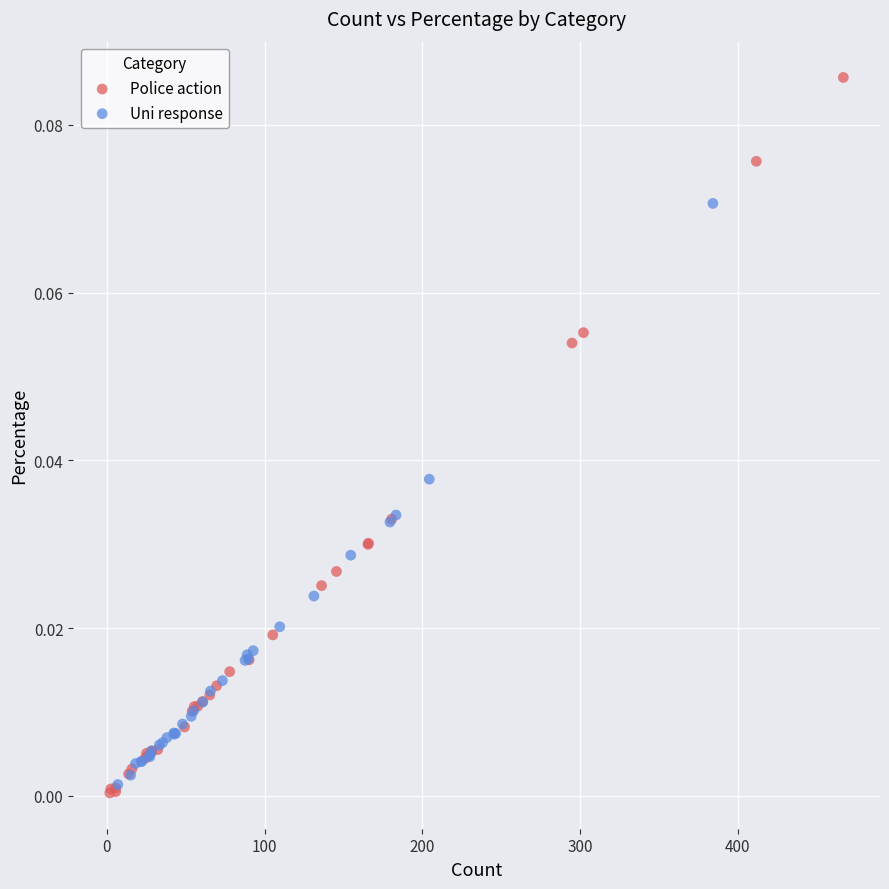

Which series contains the lowest Y value?

Police action